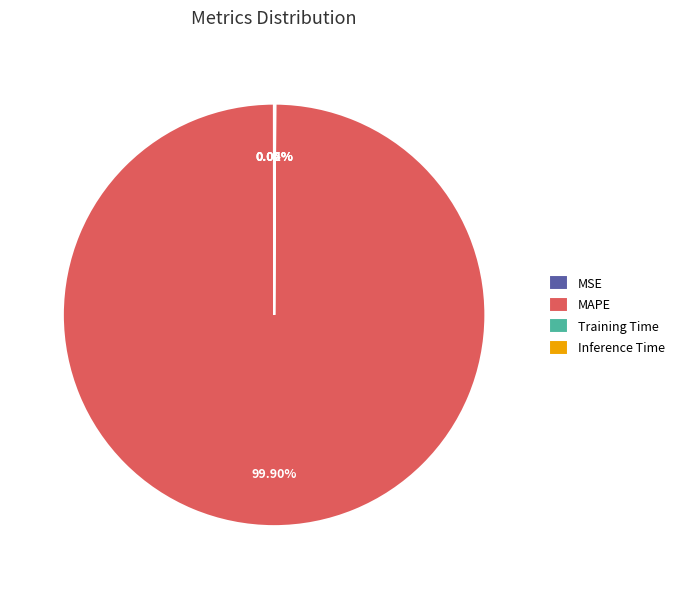

What is the largest slice in the pie chart?

MAPE